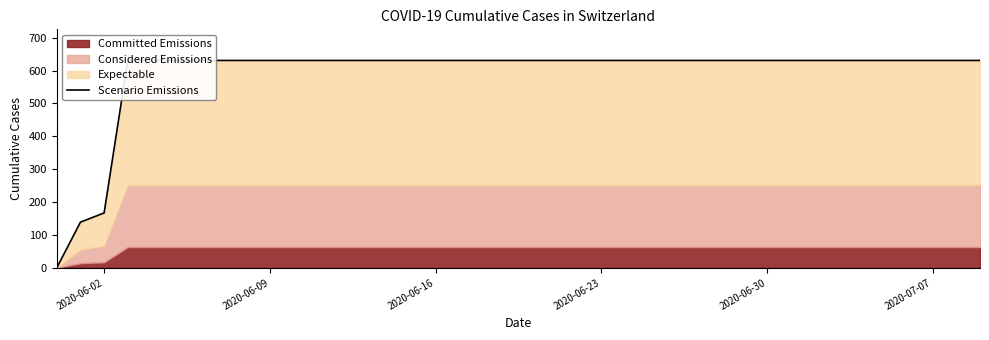

True or false: the data has more than 0 interior local peaks.

False